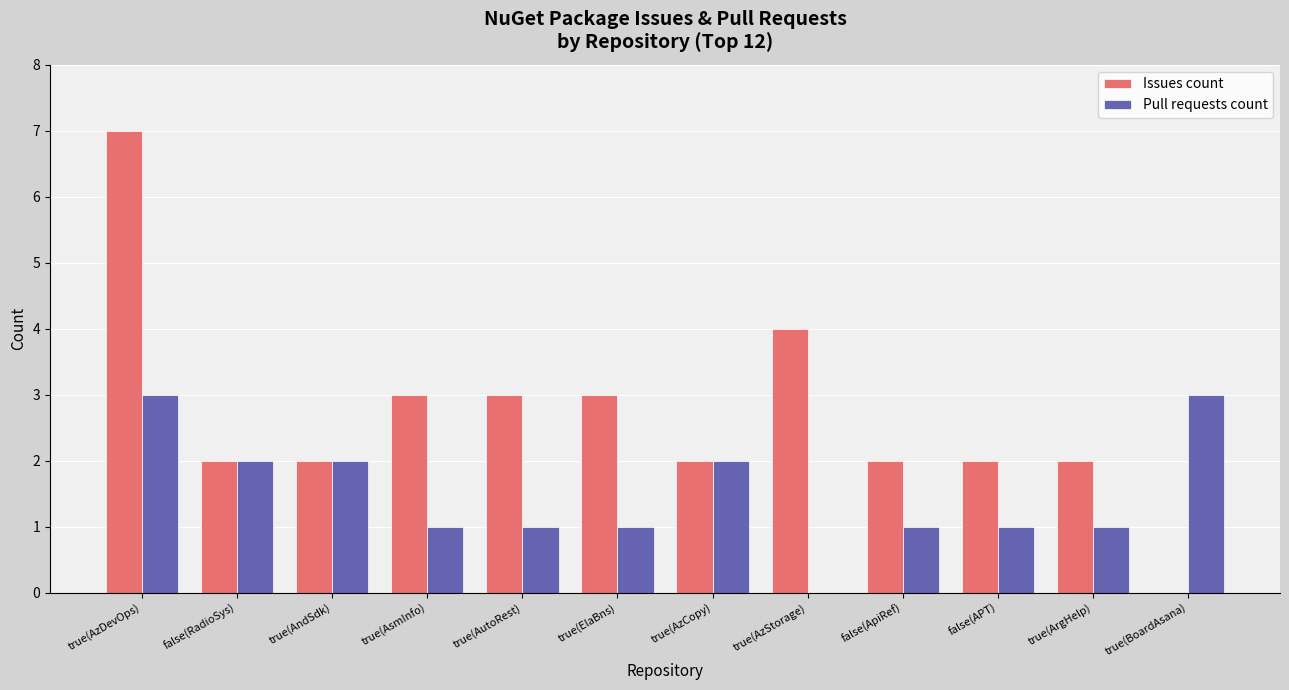

At which category is the sum across all series the highest?

true(AzDevOps)